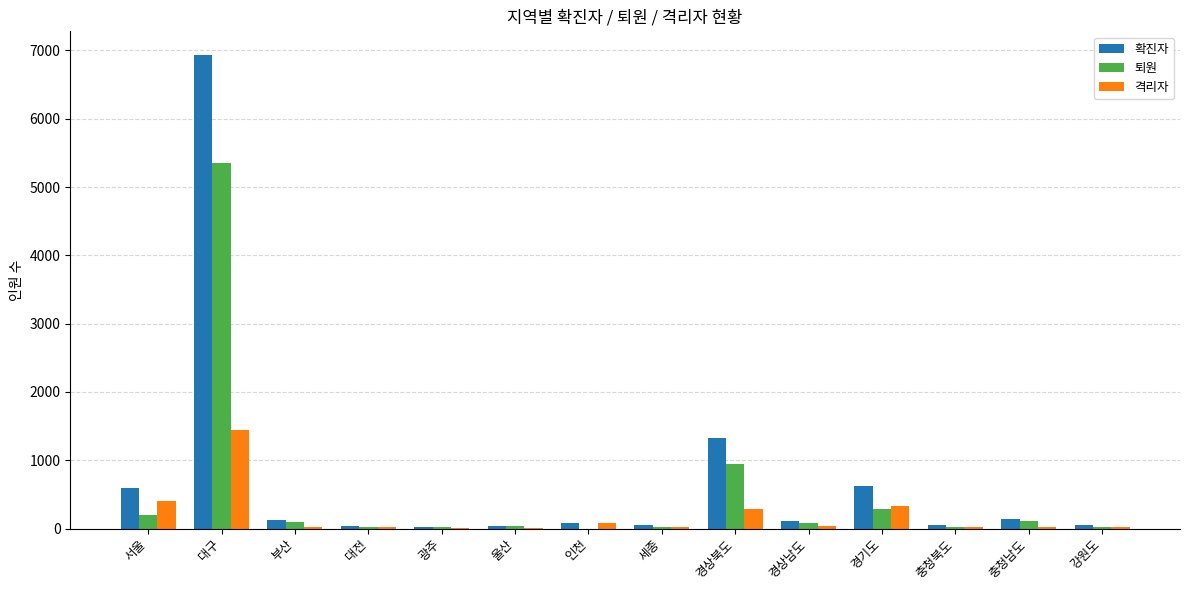

Read the 퇴원 value at 대전.

23